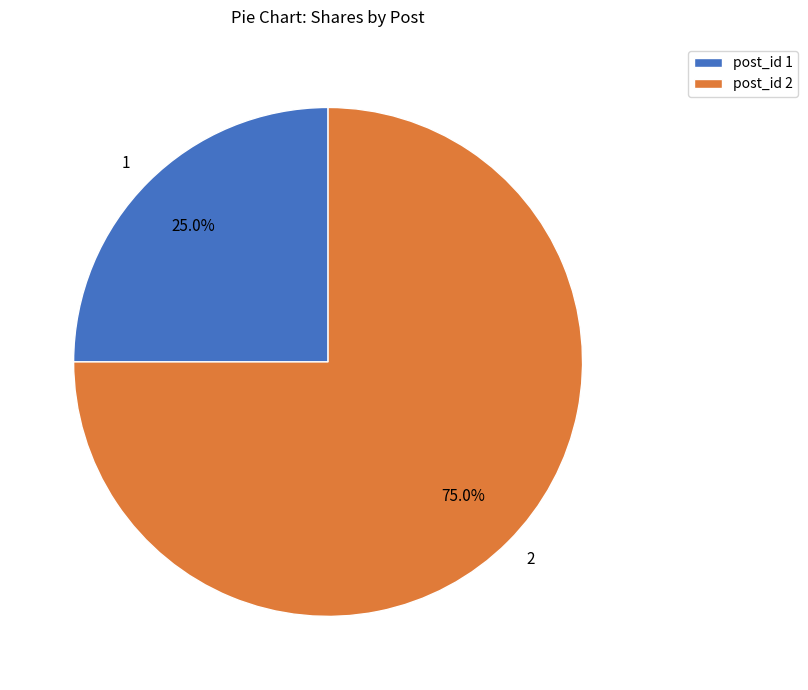

To the nearest percent, what is the average slice percentage?

50%